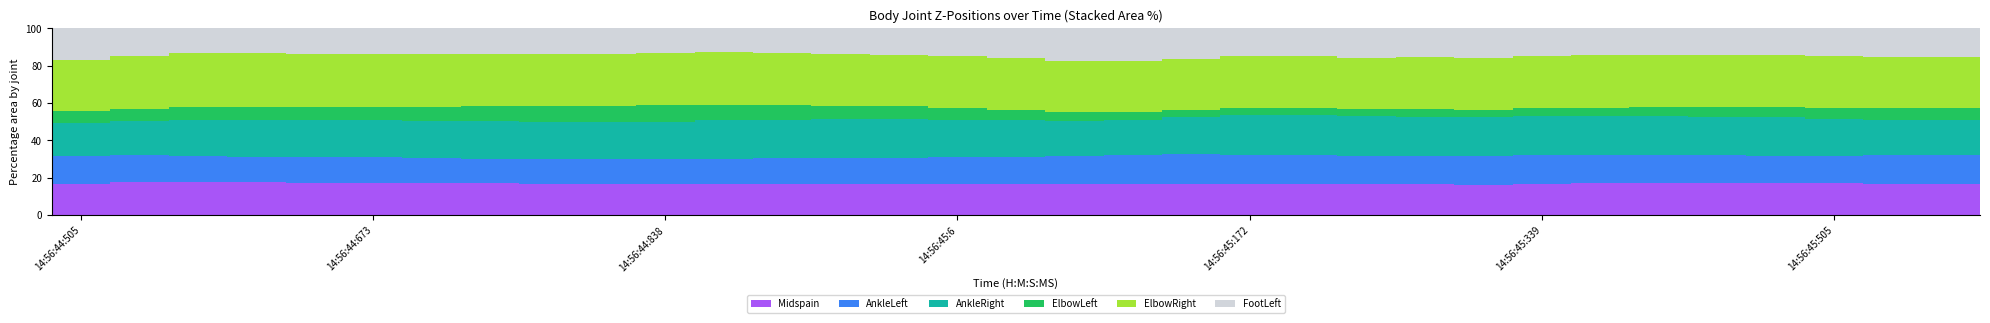

What is the minimum value for Midspain?

16.4